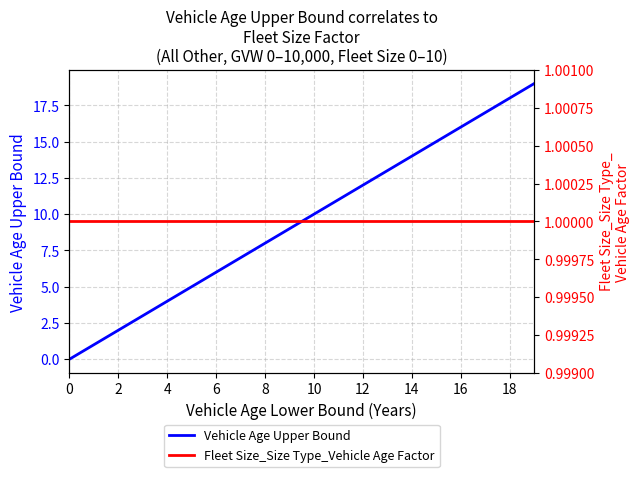

True or false: Fleet Size_Size Type_Vehicle Age Factor has more than 1 interior local peaks.

False